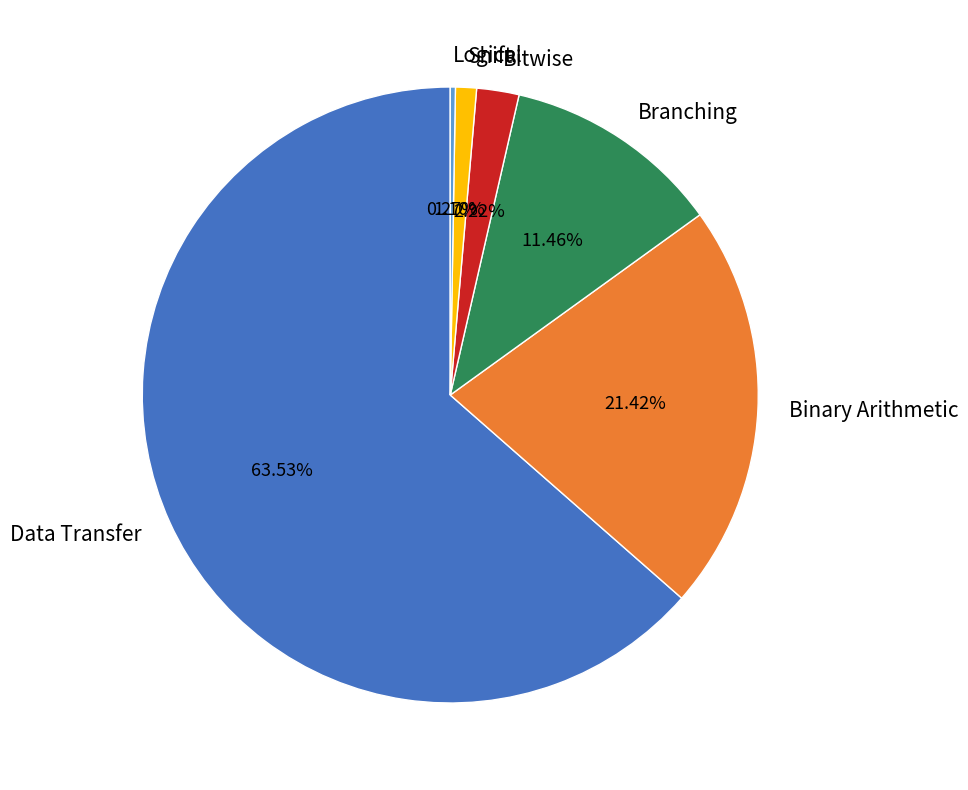

Approximately how many times larger is the value at Binary Arithmetic compared to Bitwise?

9.6